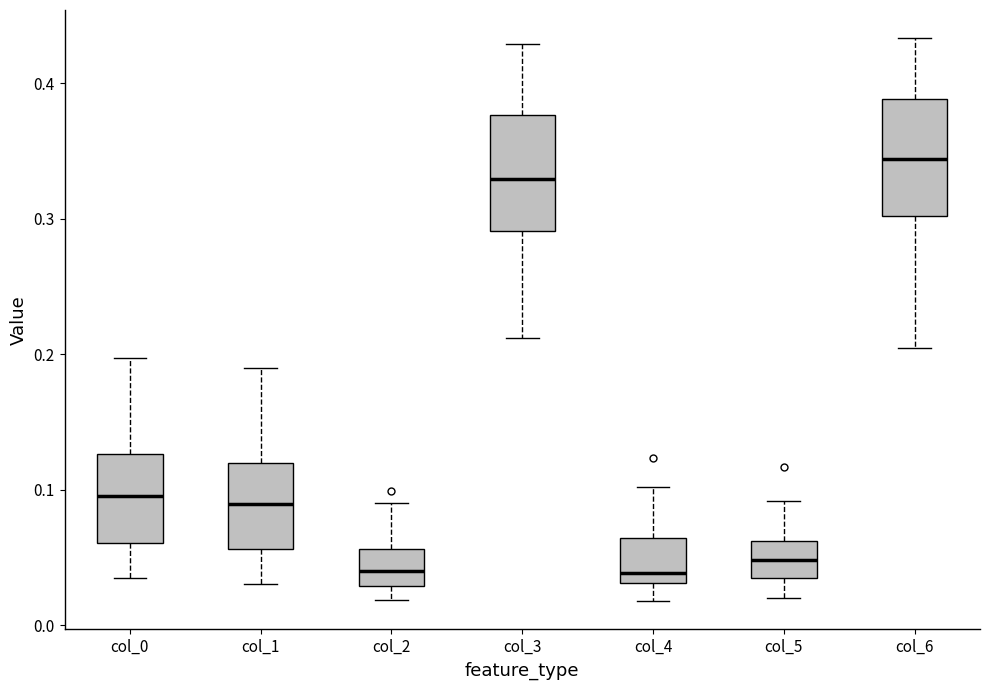

Where is the upper edge of the box for col_3 on the y-axis? The values are not printed on the chart, so give them approximately, as read against the axis.

0.38